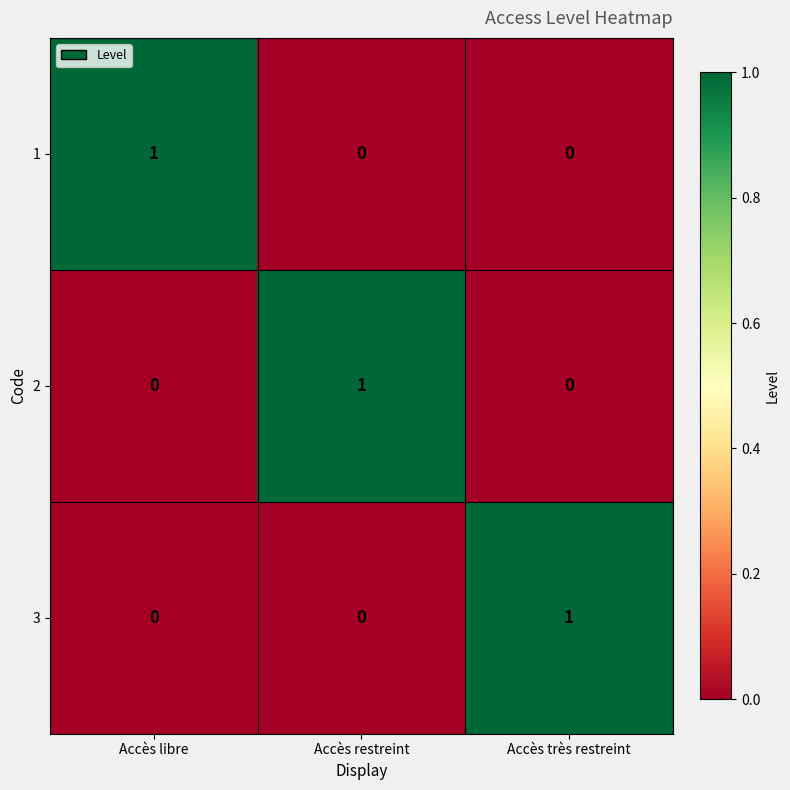

At how many categories does at least one series exceed 0?

3